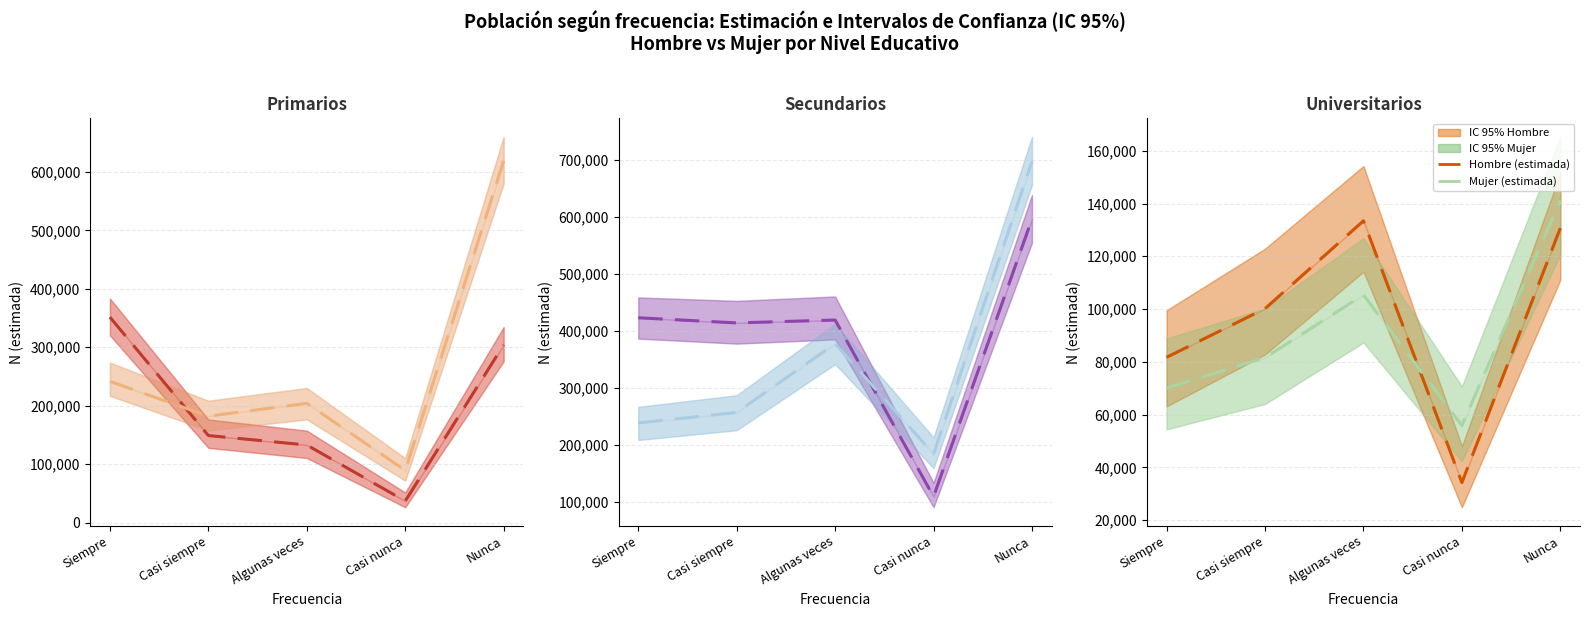

At which label does Hombre (estimada) reach its peak?

Algunas veces